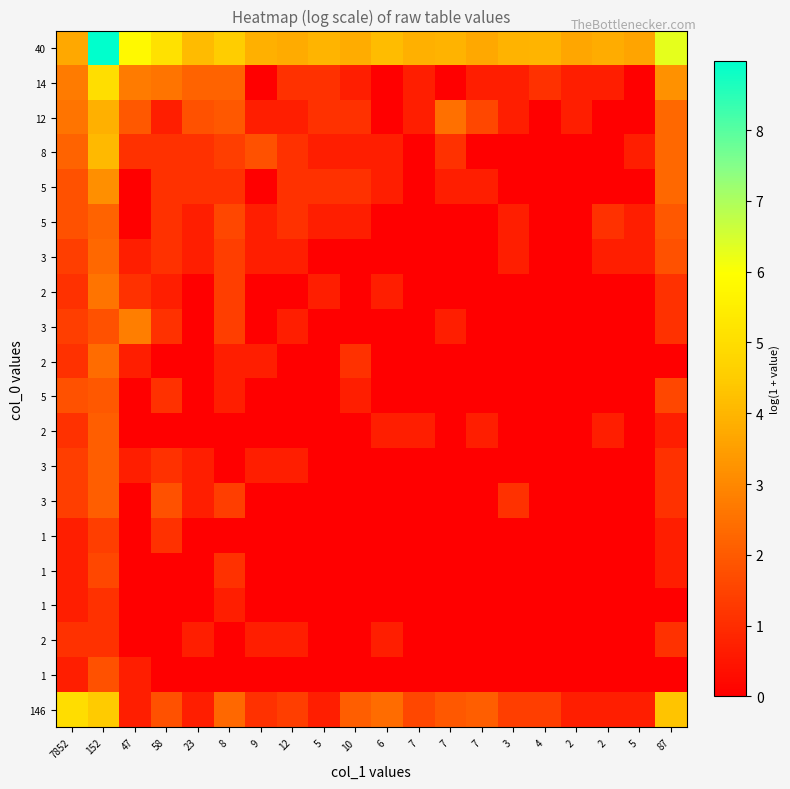

Between 23 and 7852, which is larger?

23